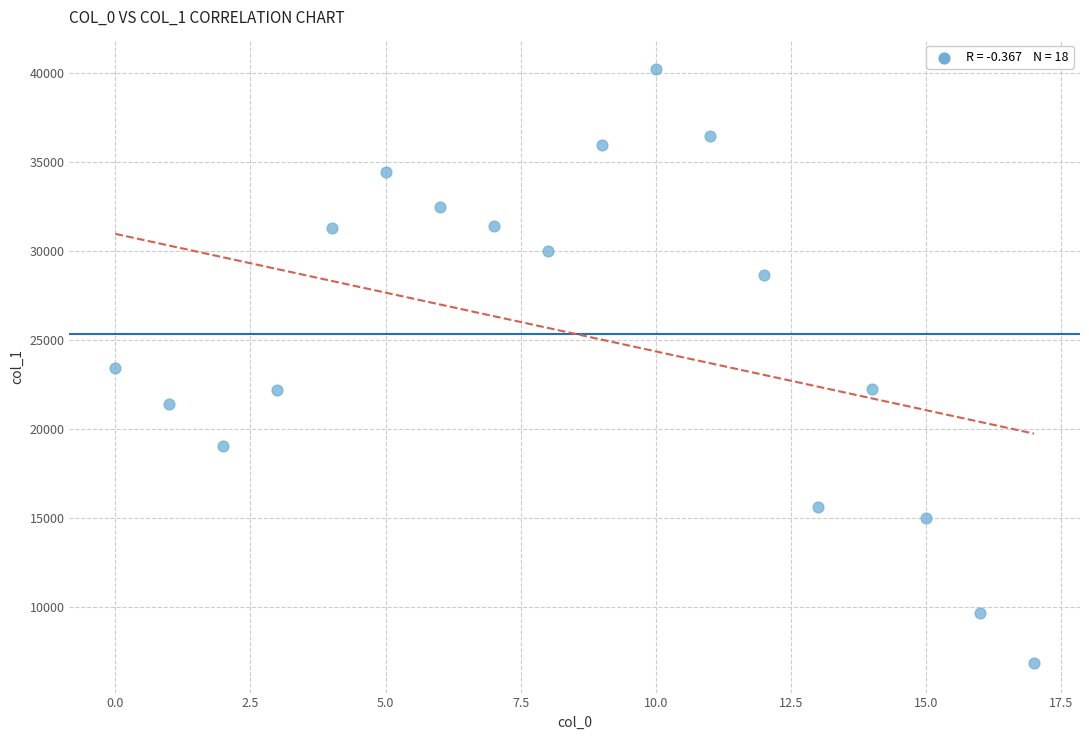

What is the range of Y values (max minus min)?

33315